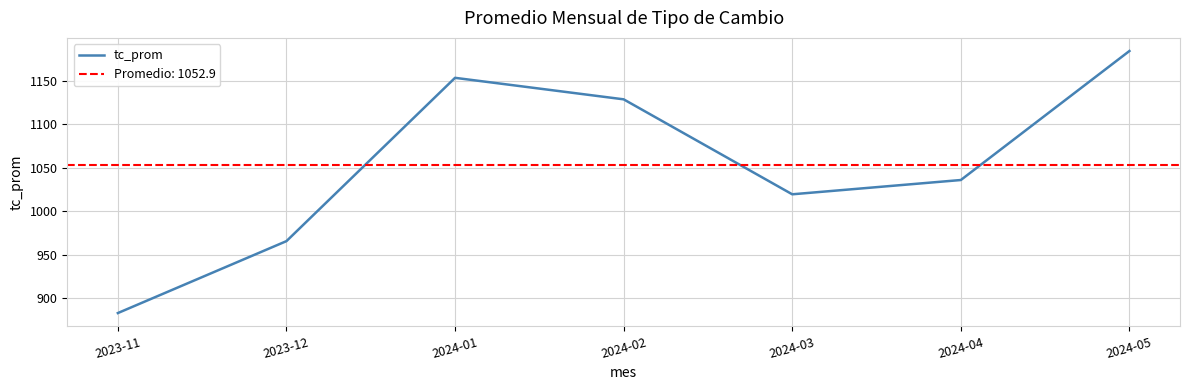

The value at 2024-04 is 362.4. True or false?

False